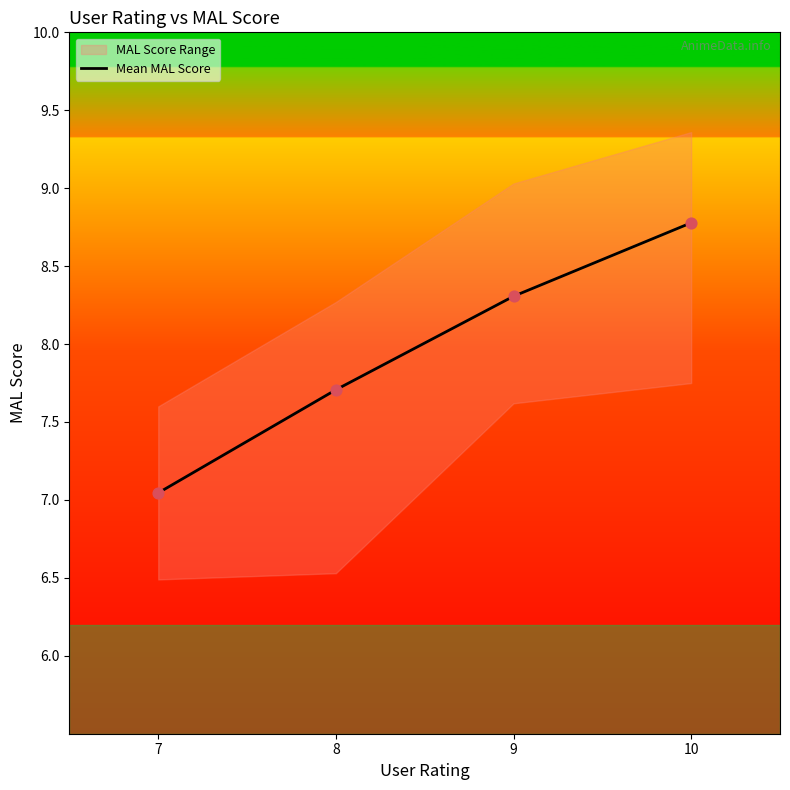

Between 9 and 8, which is larger?

9